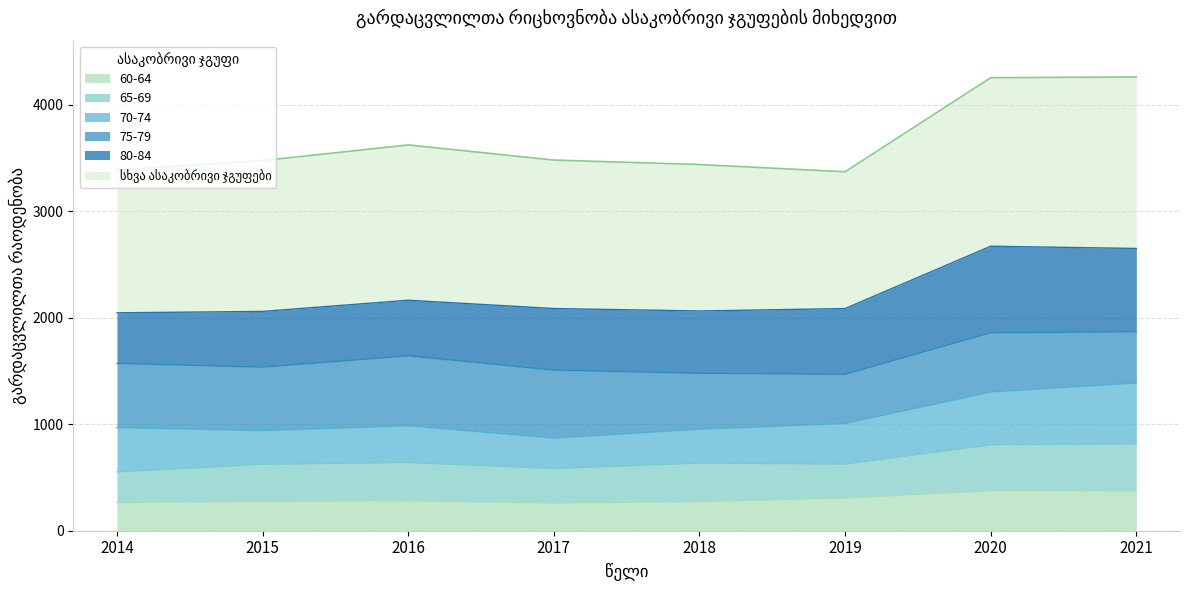

True or false: 80-84 and 60-64 cross at least once.

False